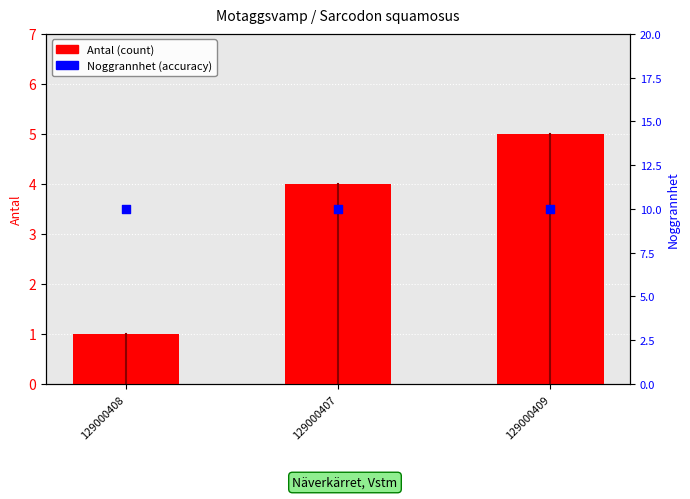

What is the total value across all series at 129000409?

15